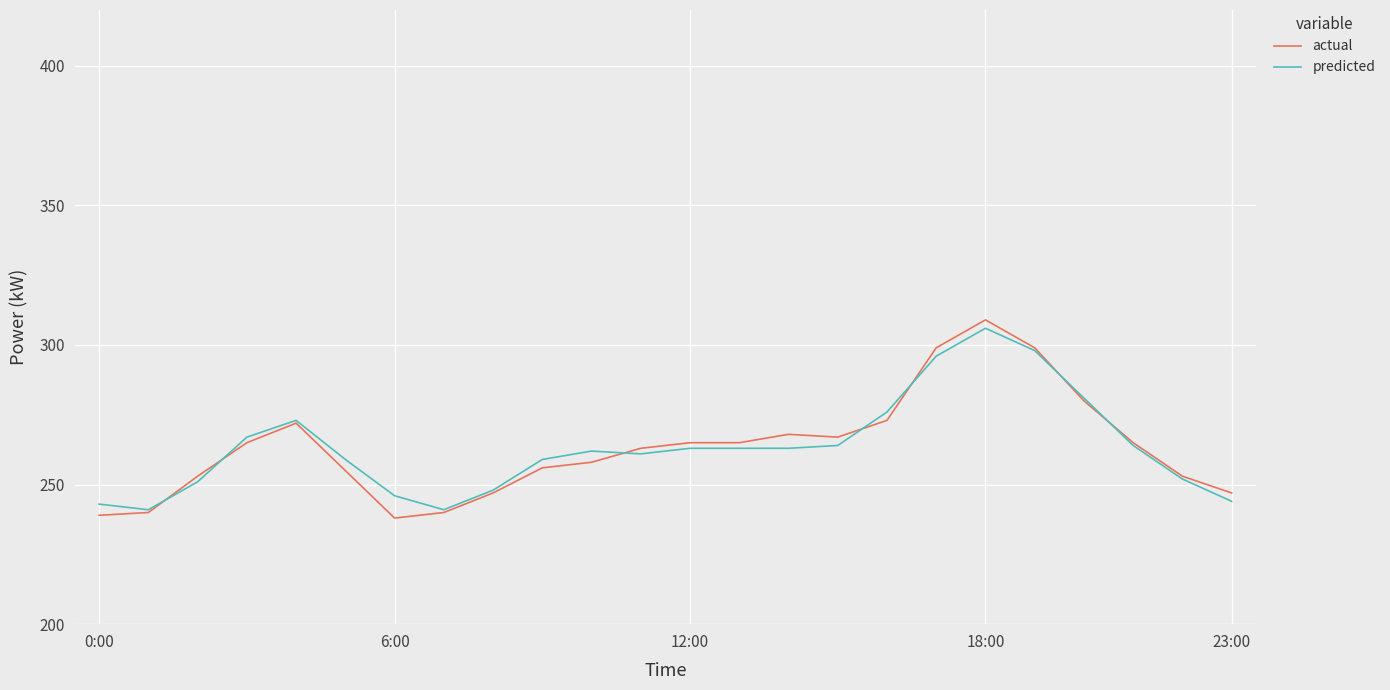

What is the highest value of the actual series?

309